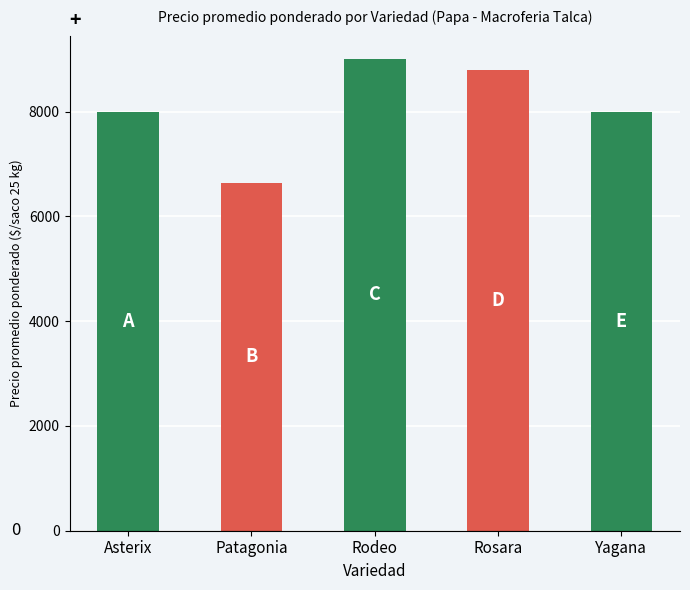

Which category has the highest value across all series?

Rodeo